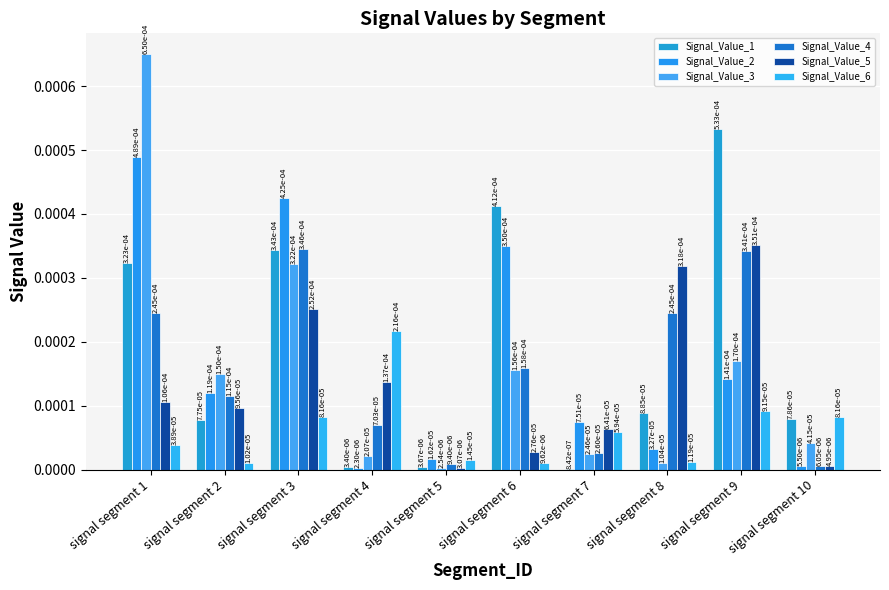

How many data points does each series have?

10